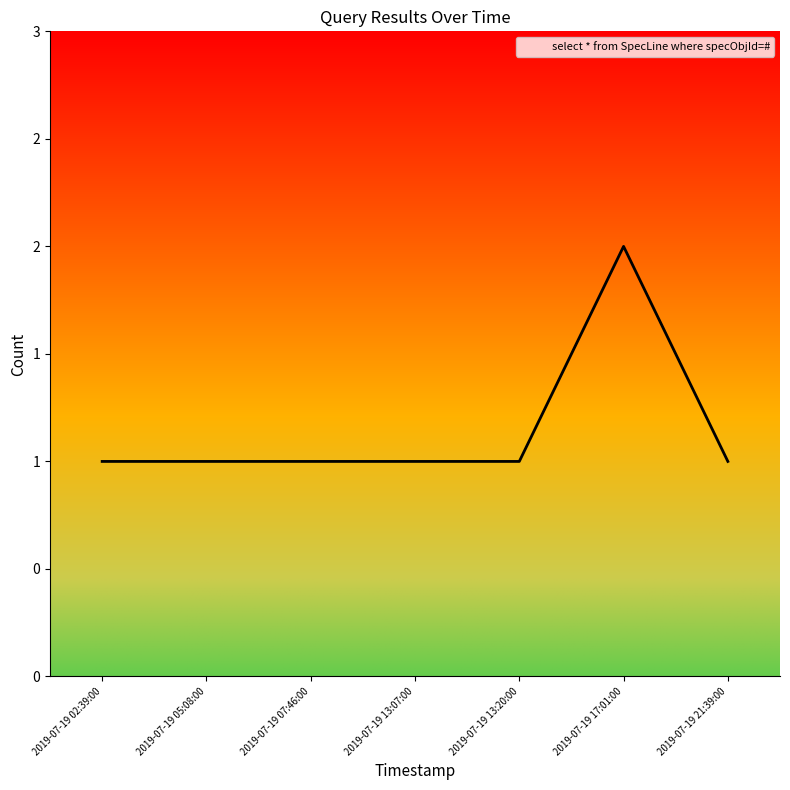

Is this an area chart (filled region under the line)?

Yes